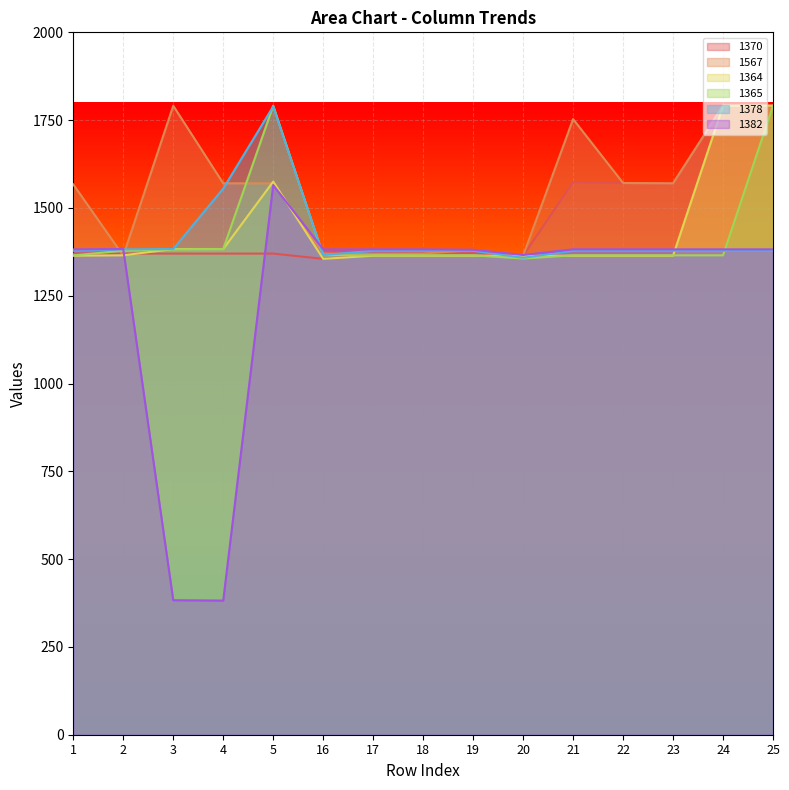

Does the chart display data point markers on the line(s)?

No